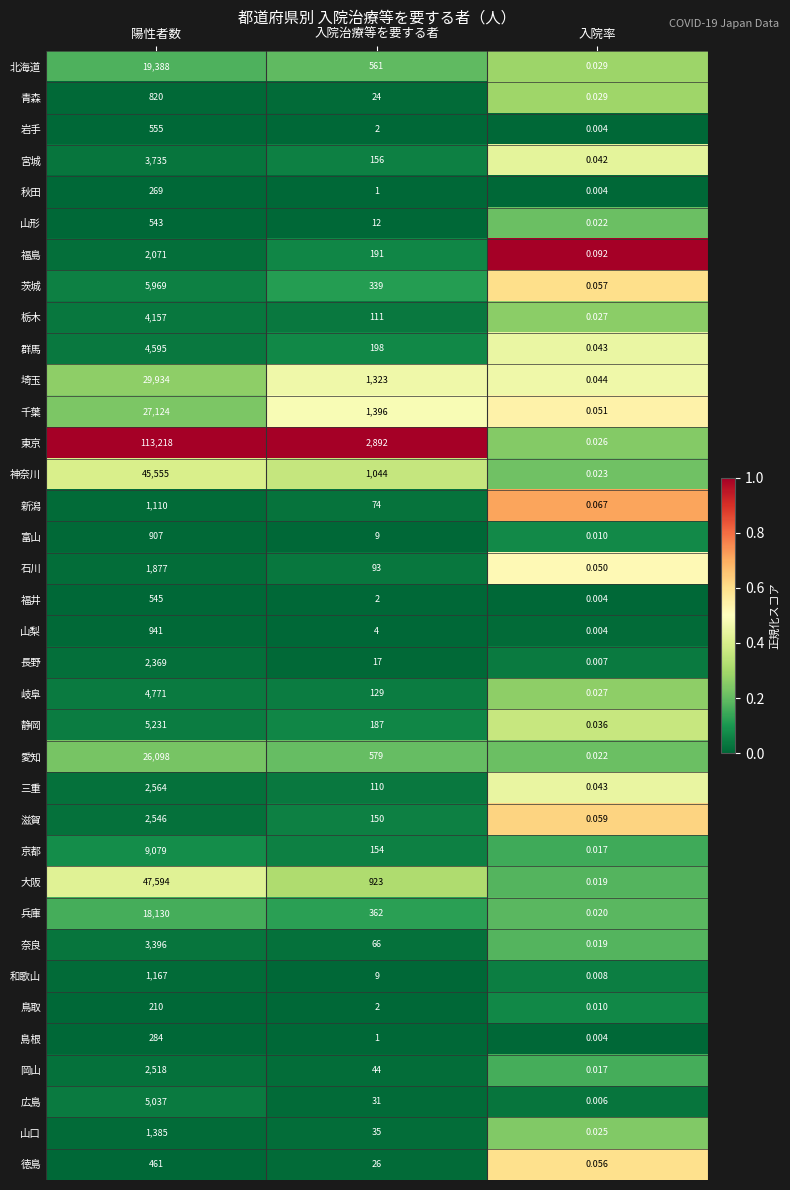

At which label does 愛知 first exceed 579?

陽性者数